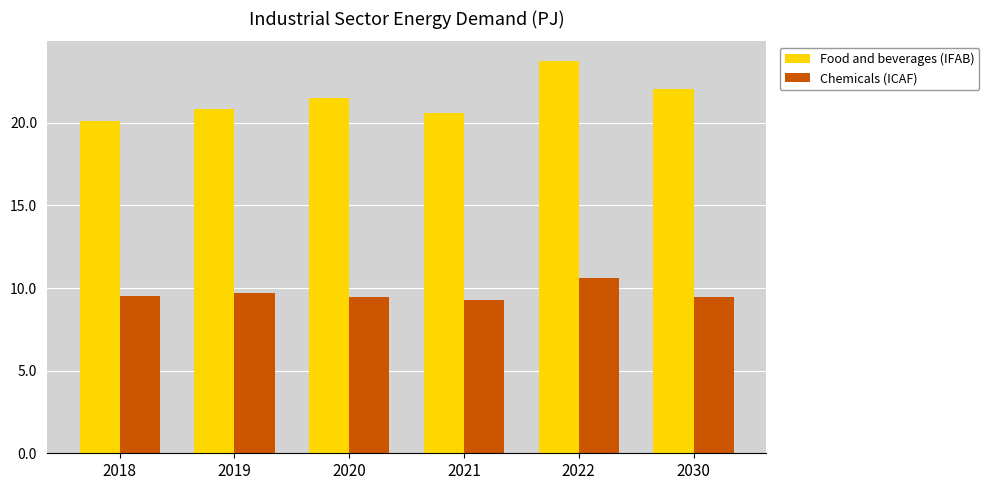

Between 2018 and 2030, which series saw the biggest shift?

Food and beverages (IFAB)